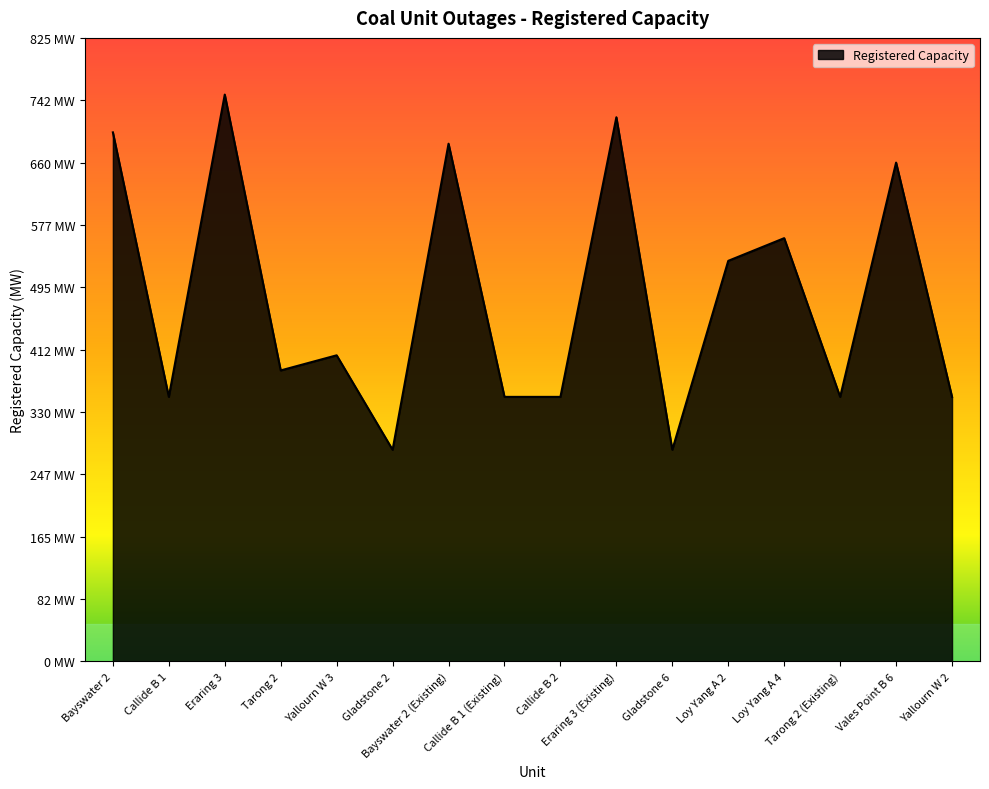

Is this an area chart (filled region under the line)?

Yes